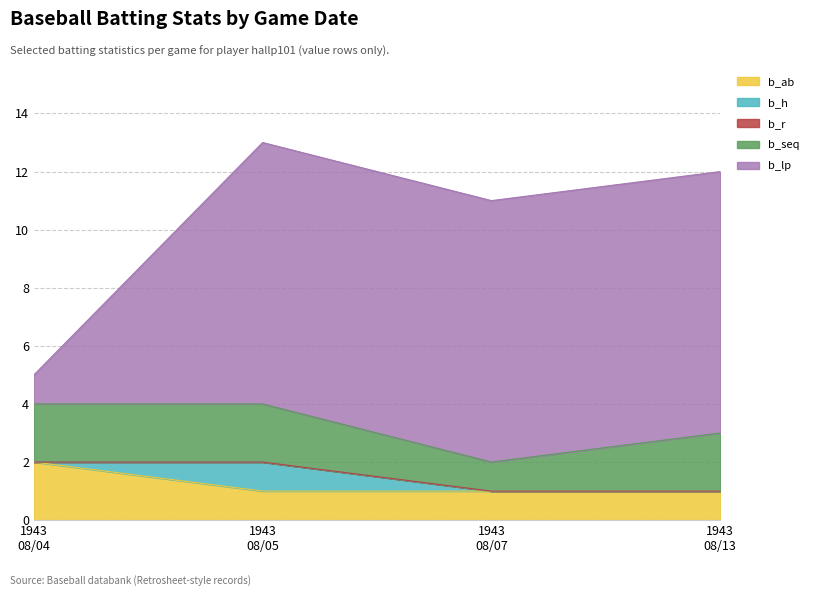

What are all the series names shown in the legend?

b_ab, b_h, b_r, b_seq, b_lp